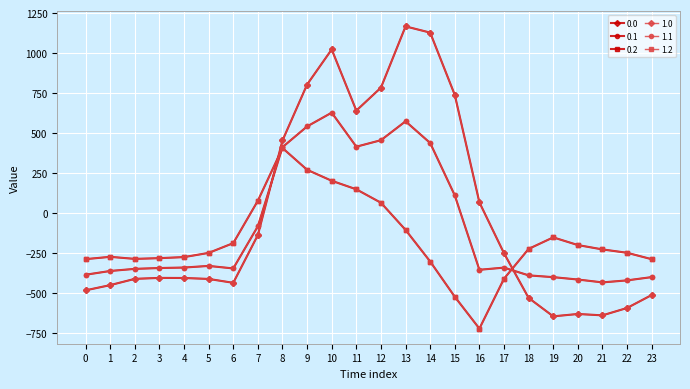

Does the chart have visible grid lines?

Yes